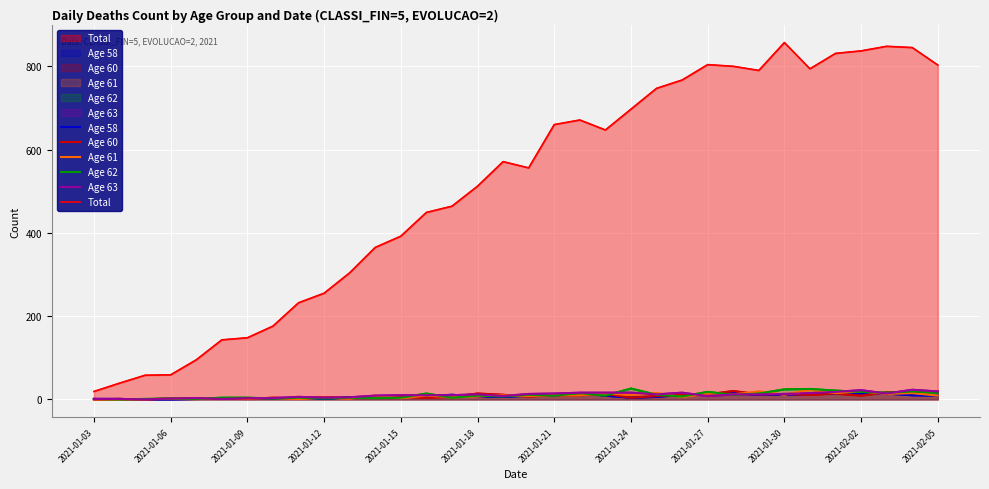

Which has a higher value, 18 or 20?

18